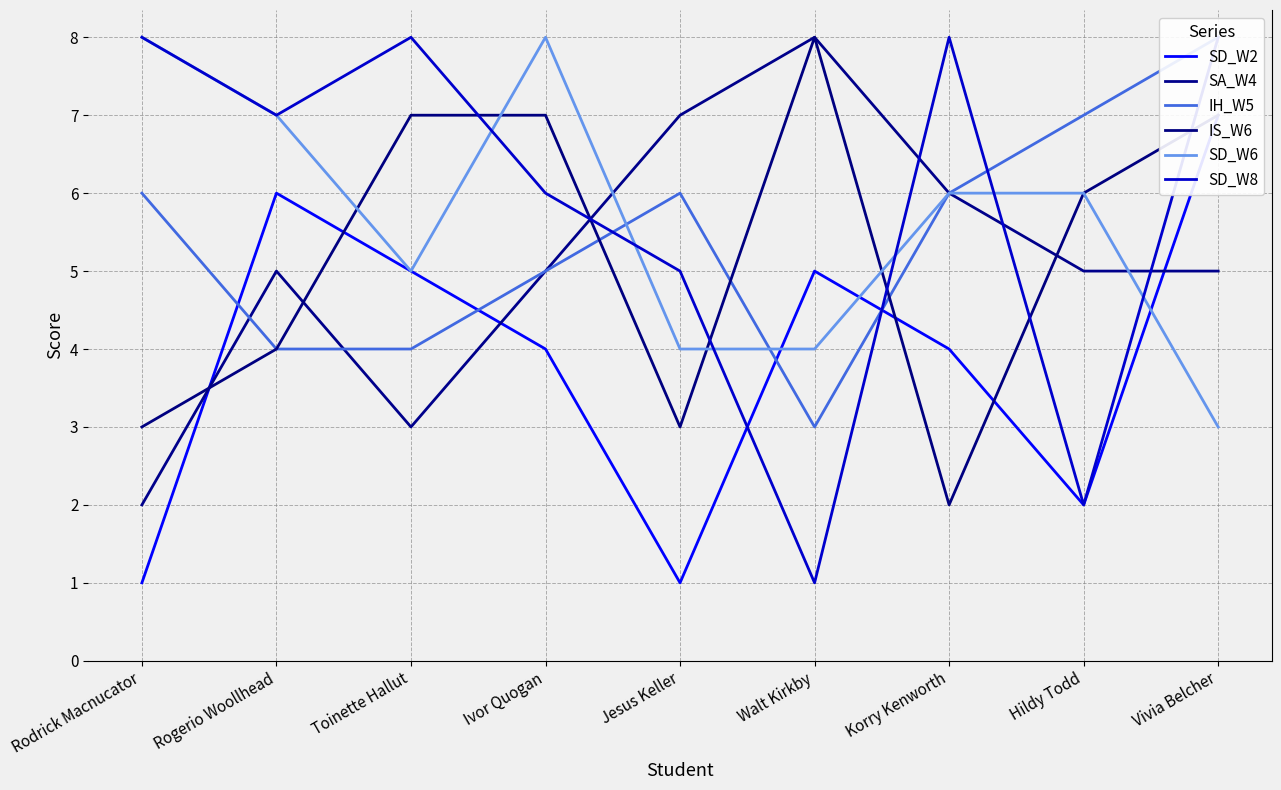

How many interior local peaks does the SD_W2 series have?

2